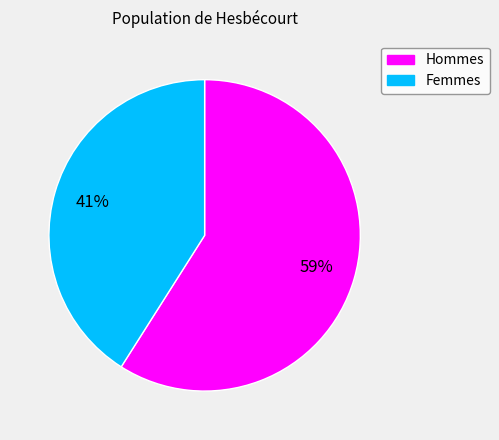

To the nearest percent, what is the average slice percentage?

50%